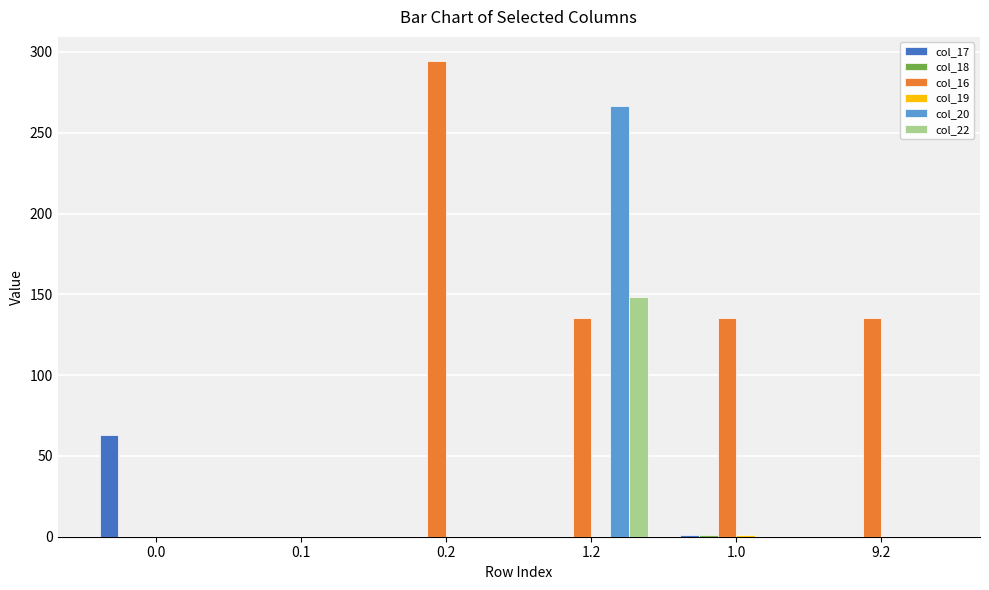

How many values in the col_20 series exceed 0?

1